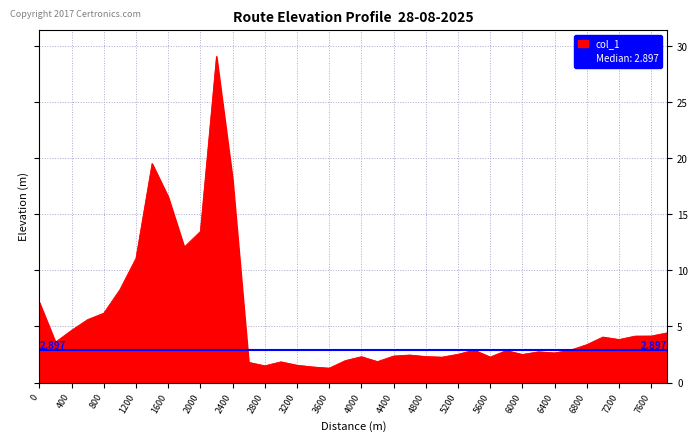

Is it true that the value at 1000 is 8.3?

True